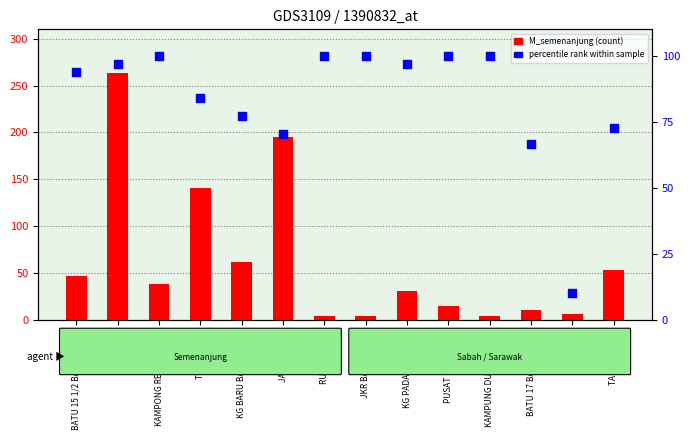

At which category is the sum across all series the highest?

BATU 16